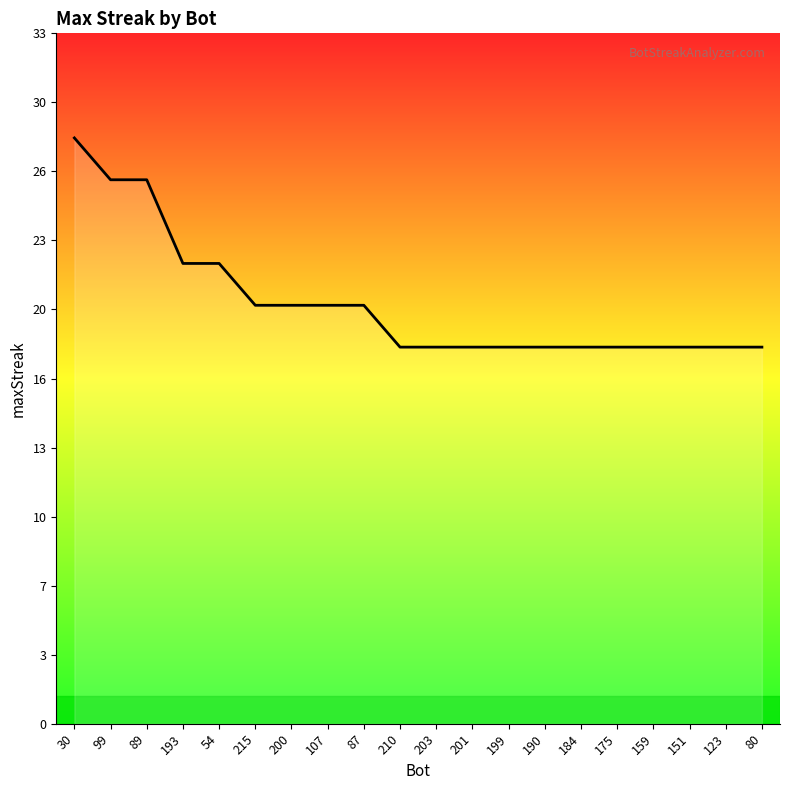

Reading right to left, transcribe all the data shown in this chart.

18	18	18	18	18	18	18	18	18	18	18	20	20	20	20	22	22	26	26	28